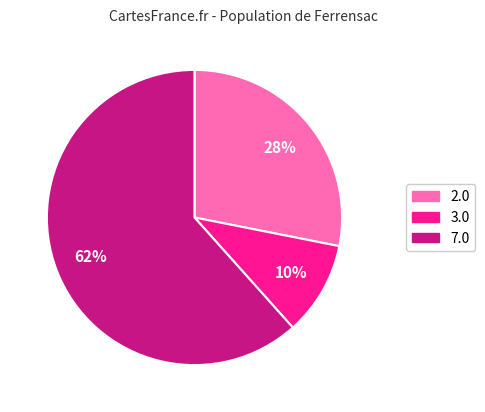

How many segments does this pie chart have?

3